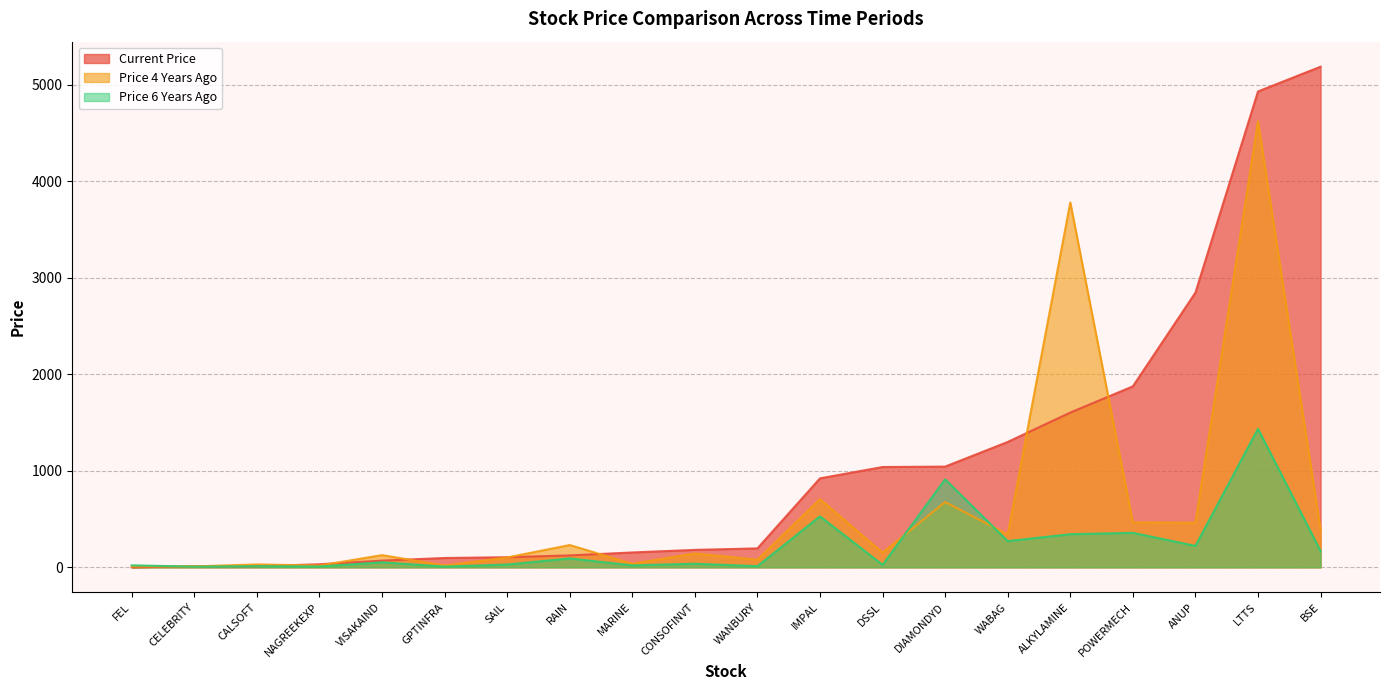

At CELEBRITY, list the series in order from largest to smallest.

price_current, price_x_years_ago, price_xy_years_ago